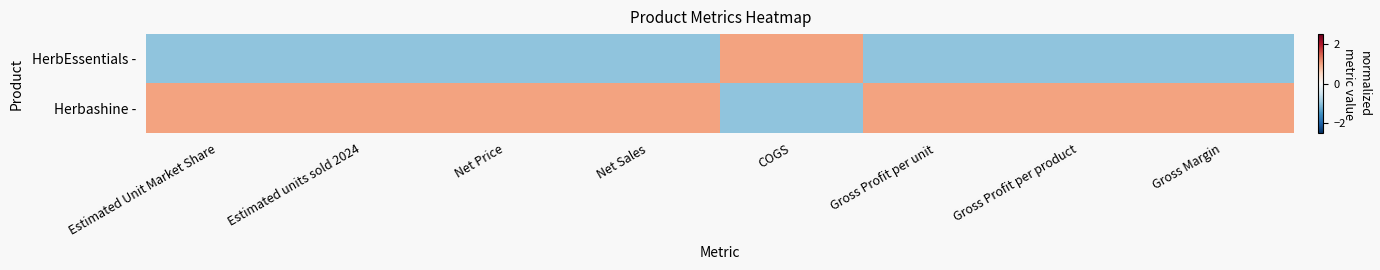

Which series has the largest range (max minus min)?

HerbEssentials -